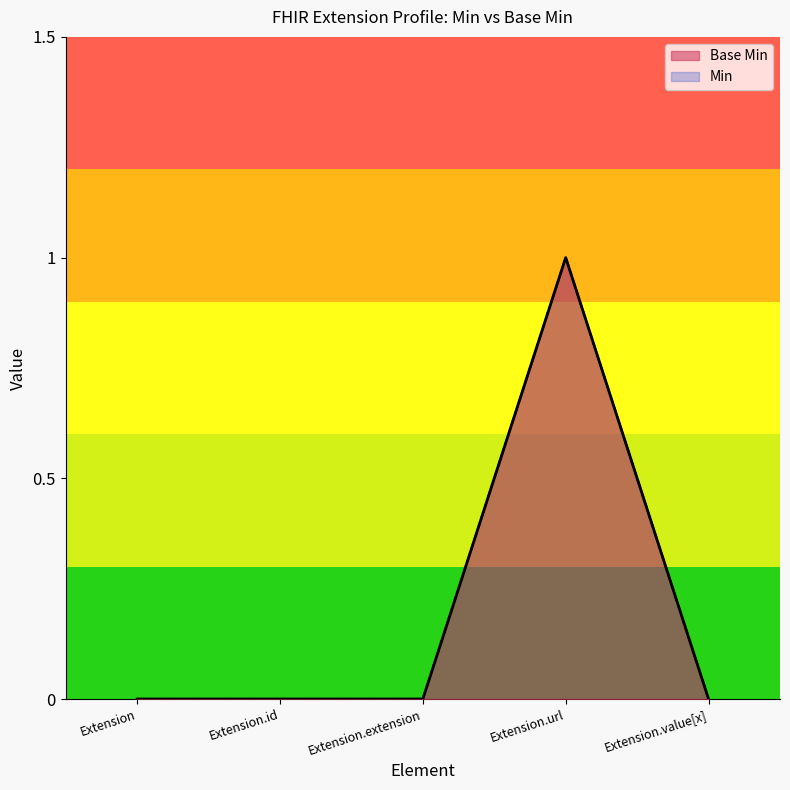

List the labels in order of value, smallest first.

Extension, Extension.id, Extension.extension, Extension.value[x], Extension.url